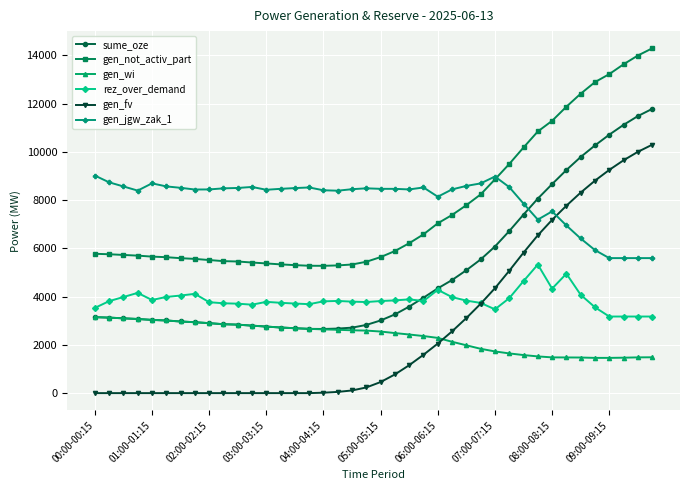

List the series in order of their peak value, highest first.

gen_not_activ_part, sume_oze, gen_fv, gen_jgw_zak_1, rez_over_demand, gen_wi